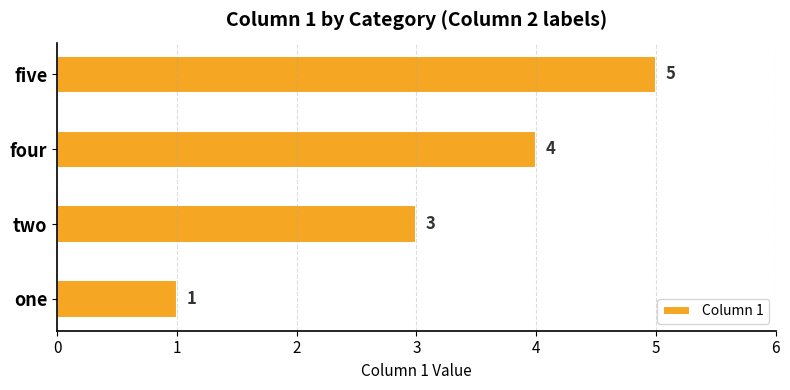

Count the values in the range 3 to 5.

3